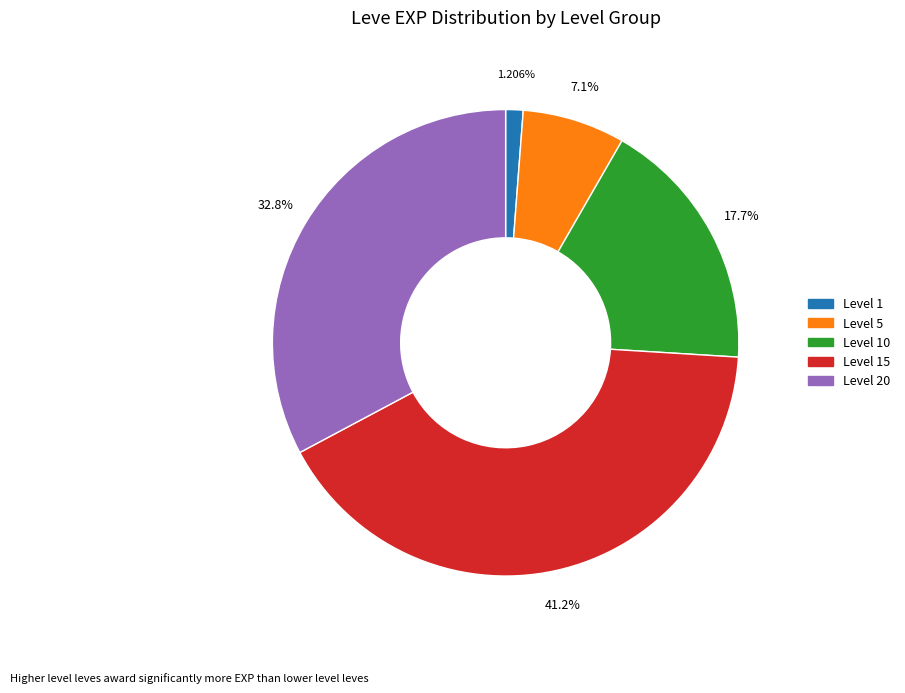

Between Level 10 and Level 1, which is larger?

Level 10